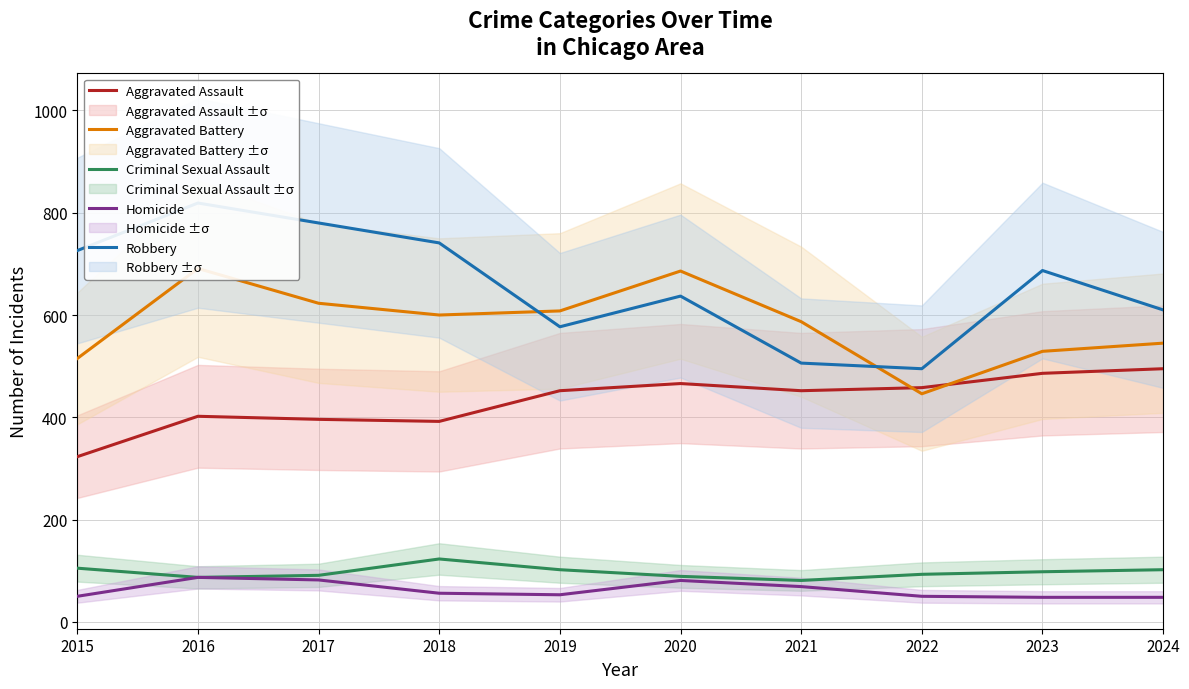

How many values in the Aggravated Battery series are below 600?

5